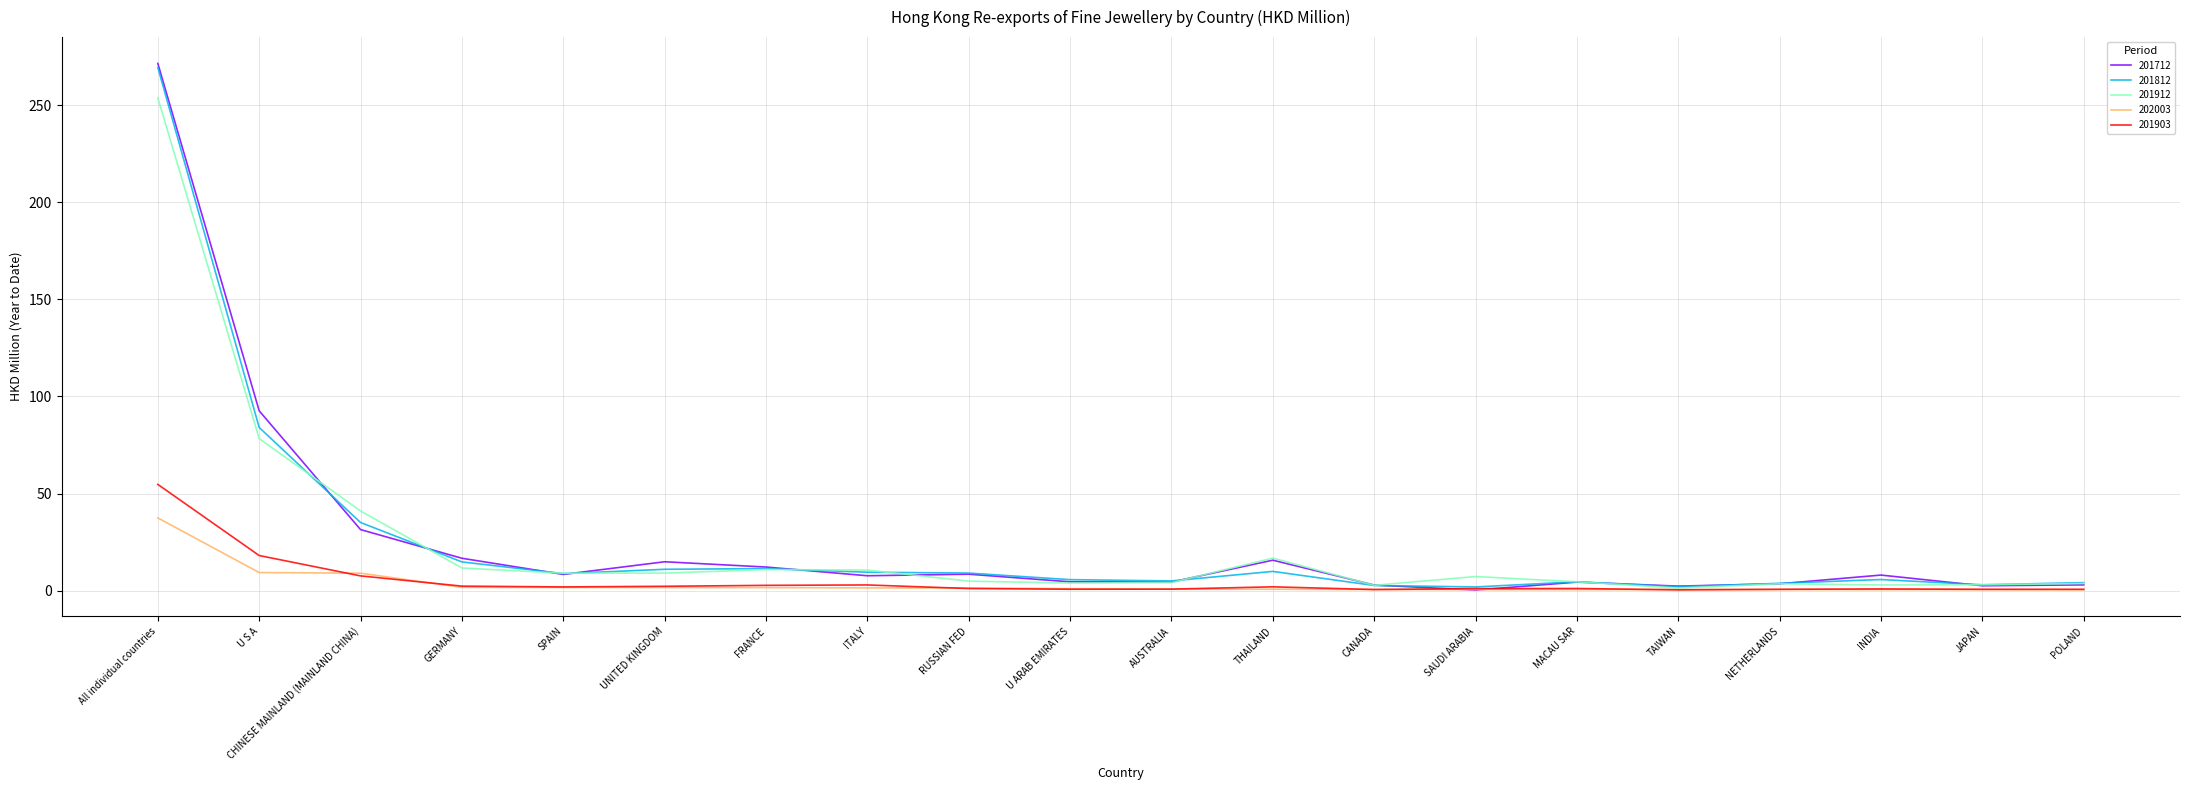

What is the sum of the 201903 values at SPAIN and All individual countries?

56.6